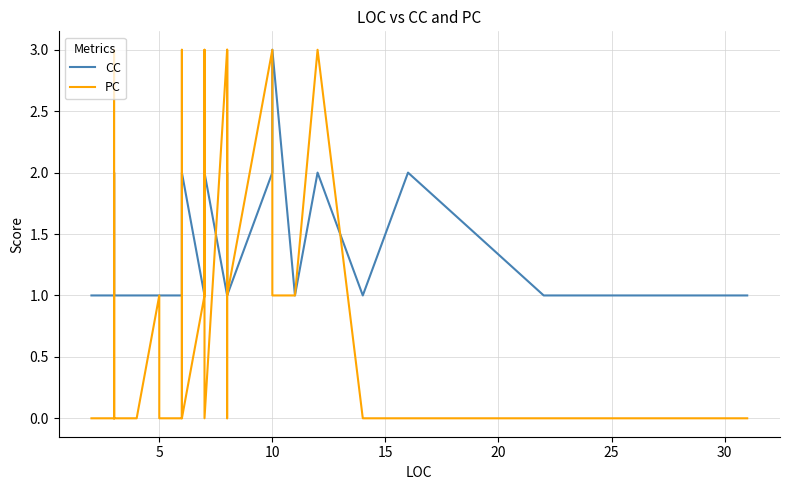

What is the maximum value for PC?

3